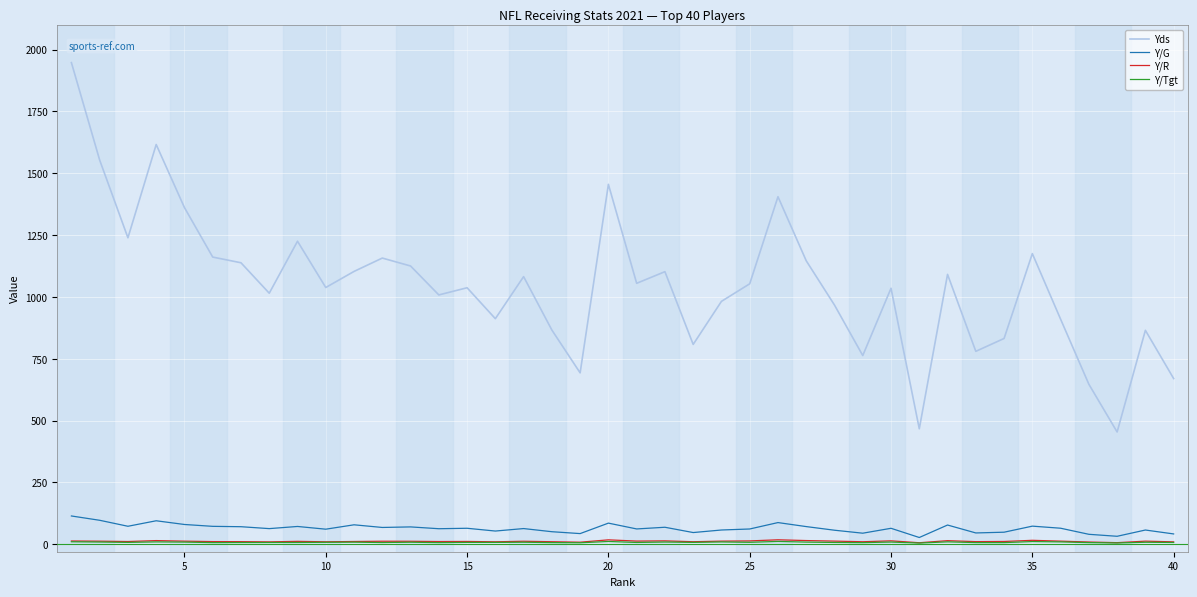

Which series has the largest range (max minus min)?

Yds